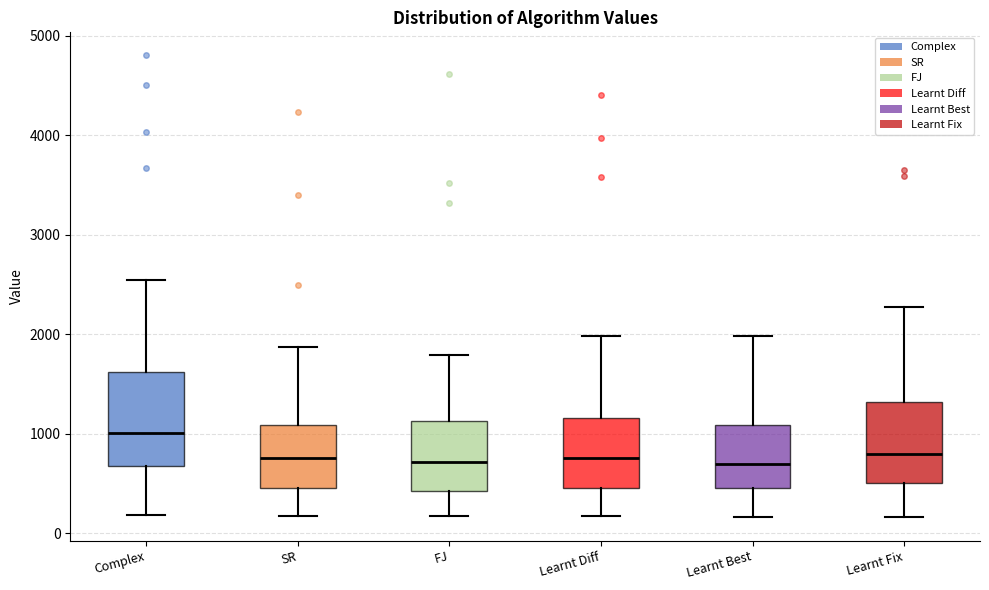

Reading left to right, read every box against the y-axis: the position of its median line, the range the box covers, and the ends of its whiskers. The values are not printed on the chart, so give them approximately, as read against the axis.

Complex: median 1000, box 700 to 1600, whiskers 200 to 2500
SR: median 800, box 500 to 1100, whiskers 200 to 1900
FJ: median 700, box 400 to 1100, whiskers 200 to 1800
Learnt Diff: median 800, box 500 to 1200, whiskers 200 to 2000
Learnt Best: median 700, box 500 to 1100, whiskers 200 to 2000
Learnt Fix: median 800, box 500 to 1300, whiskers 200 to 2300